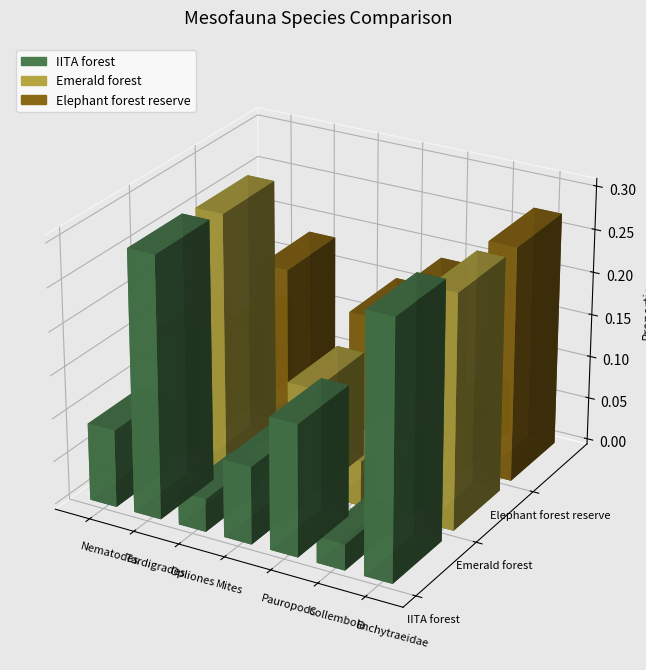

Does the chart contain any negative values?

No